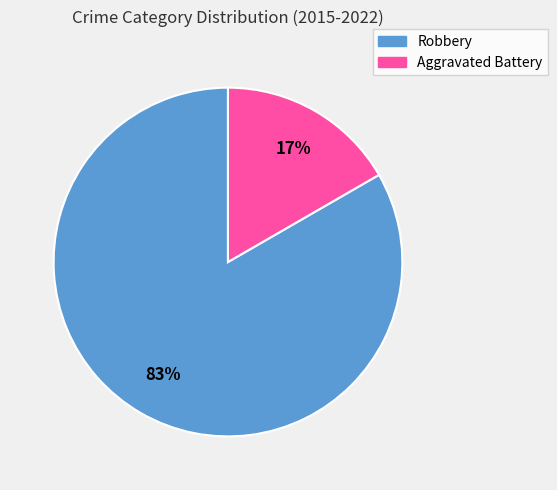

The Robbery slice represents 83% of the pie. True or false?

True